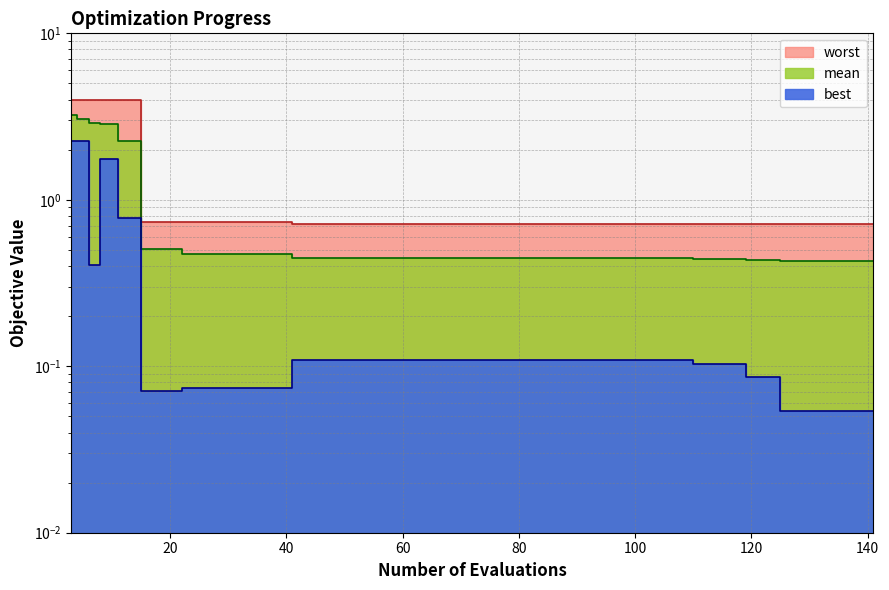

Reading left to right, extract all data points from this chart.

mean: 3.3	3.1	2.9	2.9	2.3	0.5	0.5	0.5	0.5	0.5	0.5	0.5	0.4	0.4	0.4	0.4	0.4	0.4	0.4	0.4	0.4	0.4	0.4	0.4	0.4	0.4	0.4	0.4	0.4	0.4	0.4	0.4	0.4	0.4	0.4	0.4	0.4	0.4	0.4	0.4
best: 2.3	2.2	0.4	1.8	0.8	0.1	0.1	0.1	0.1	0.1	0.1	0.1	0.1	0.1	0.1	0.1	0.1	0.1	0.1	0.1	0.1	0.1	0.1	0.1	0.1	0.1	0.1	0.1	0.1	0.1	0.1	0.1	0.1	0.1	0.1	0.1	0.1	0.1	0.1	0.1
worst: 4.0	4.0	4.0	4.0	4.0	0.7	0.7	0.7	0.7	0.7	0.7	0.7	0.7	0.7	0.7	0.7	0.7	0.7	0.7	0.7	0.7	0.7	0.7	0.7	0.7	0.7	0.7	0.7	0.7	0.7	0.7	0.7	0.7	0.7	0.7	0.7	0.7	0.7	0.7	0.7